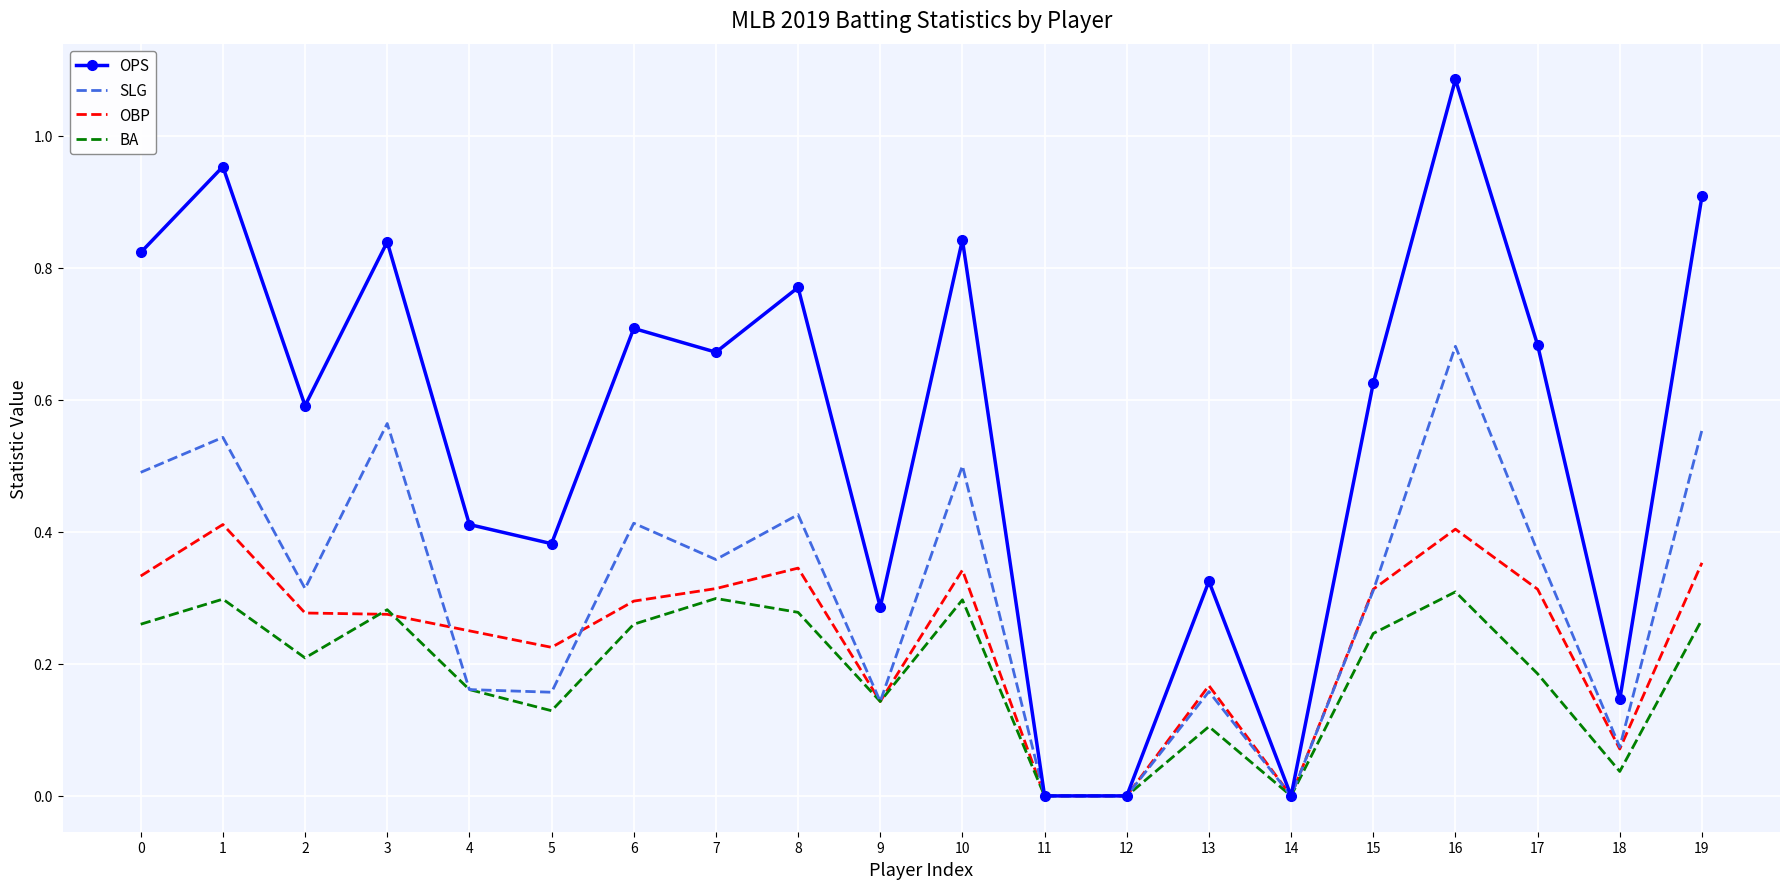

Which category has the highest value across all series?

16